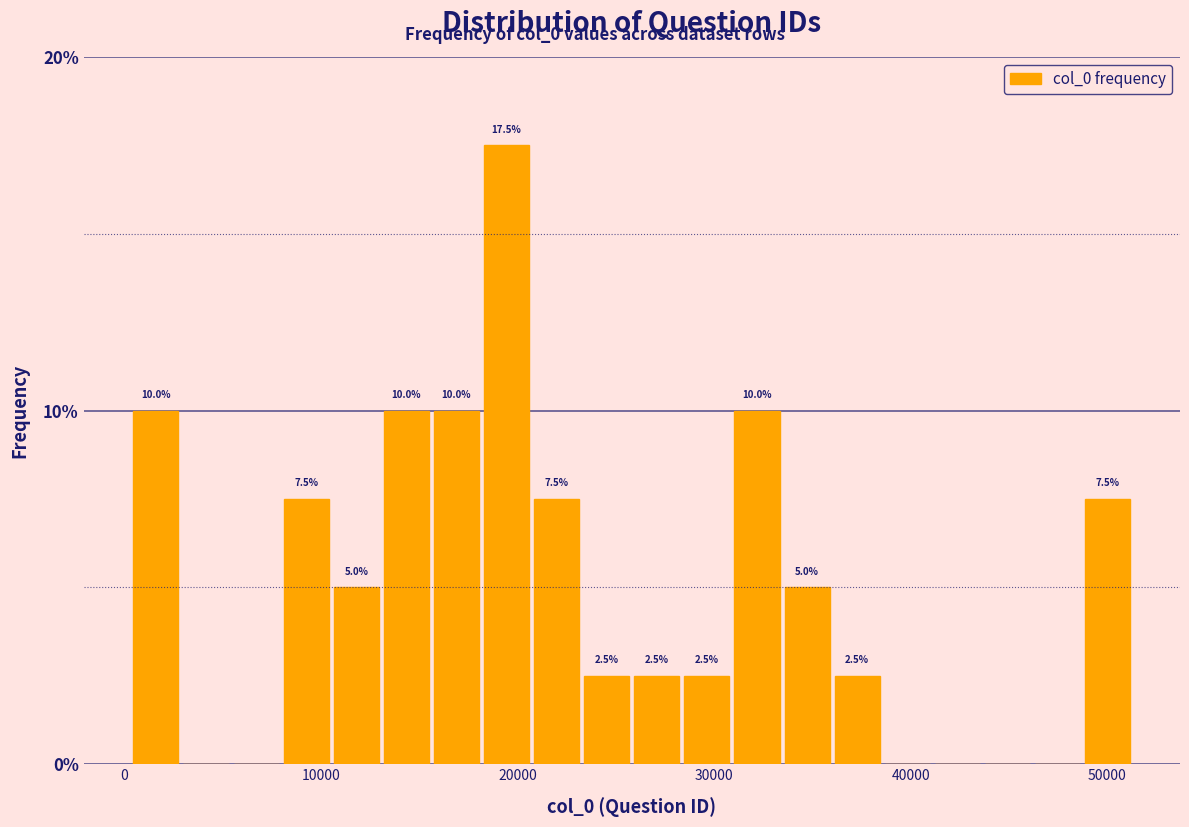

Around what value on the x-axis is the tallest bar? Give the approximate position of its centre, as read against the axis.

19000